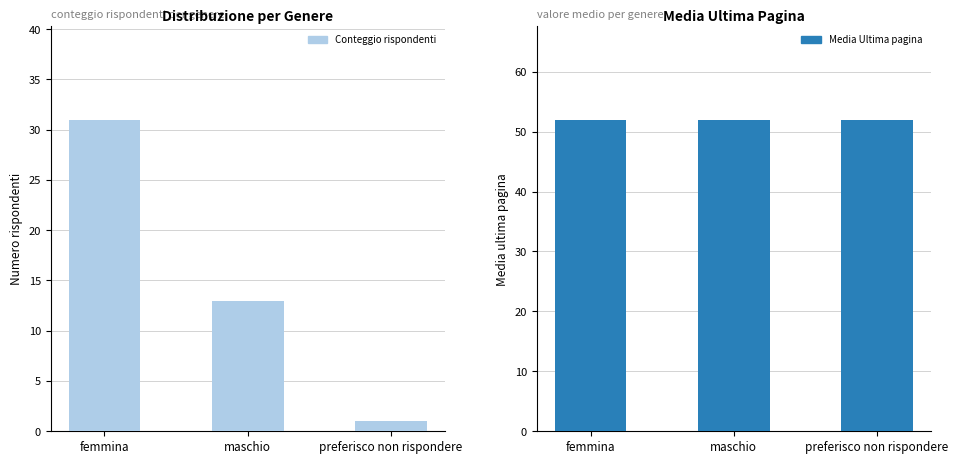

Rank the series at preferisco non rispondere from highest to lowest value.

Media Ultima pagina, Conteggio rispondenti